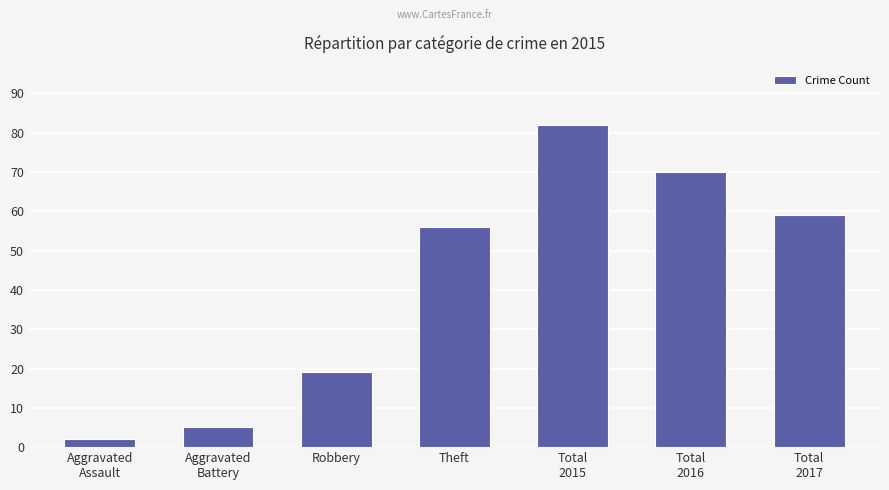

How many values are below 56?

3